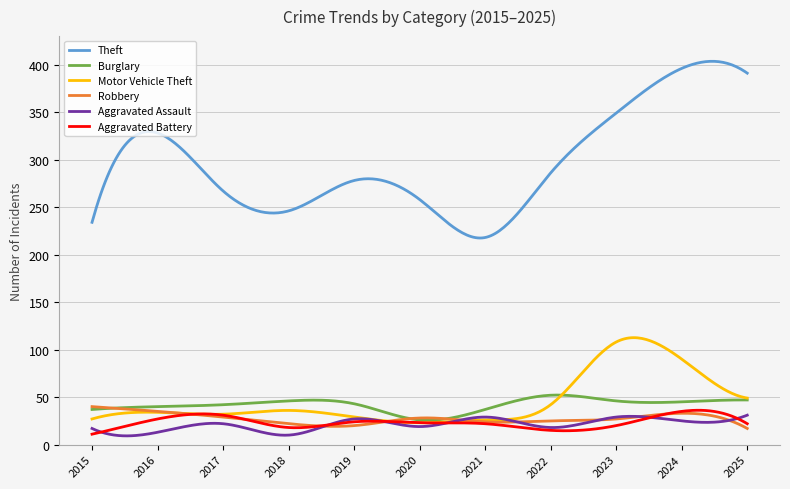

How many lines are shown in the chart?

6